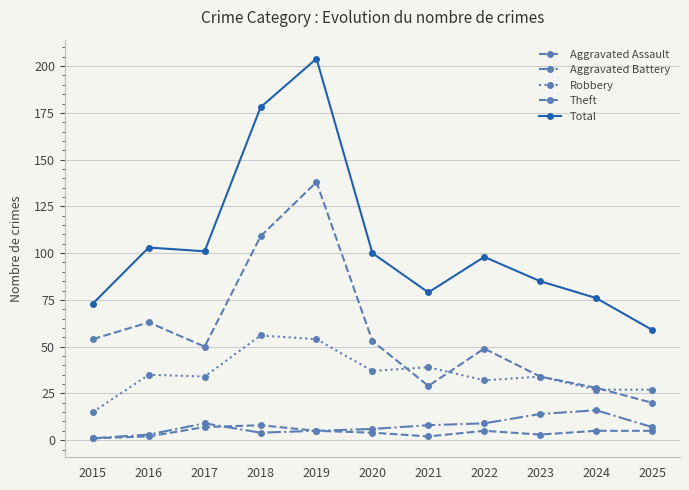

True or false: Total and Aggravated Battery cross at least once.

False